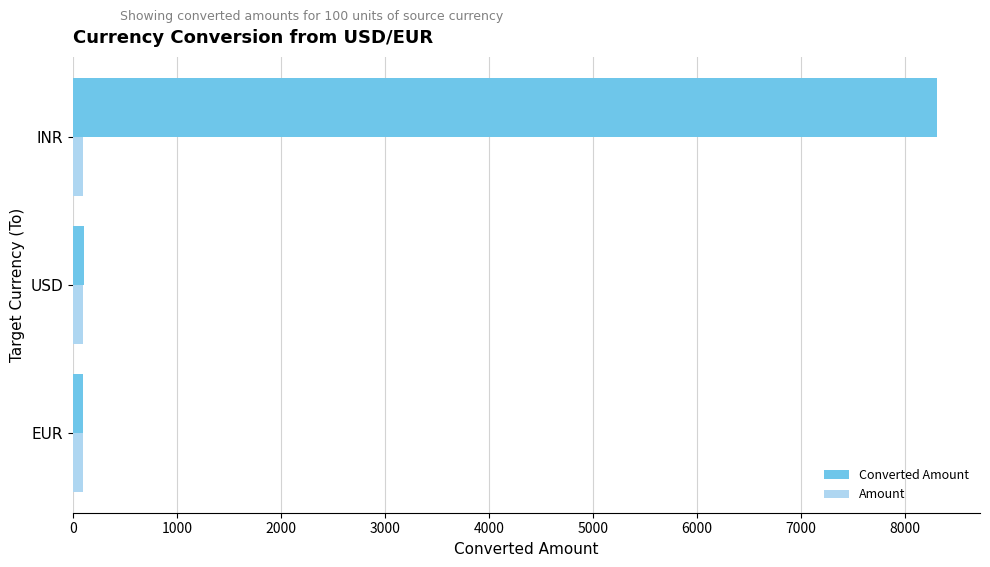

Between USD and INR, which series saw the biggest shift?

Converted Amount